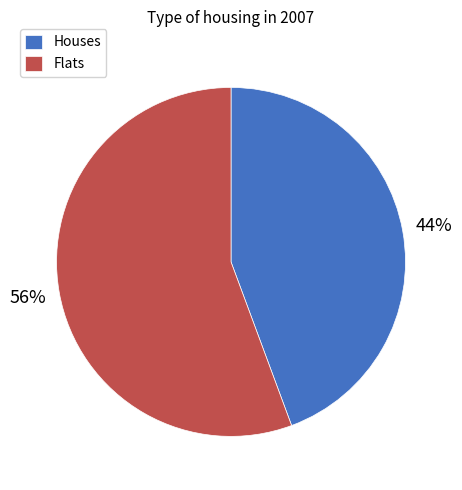

What is the ratio of the value at Houses to the value at Flats?

0.8